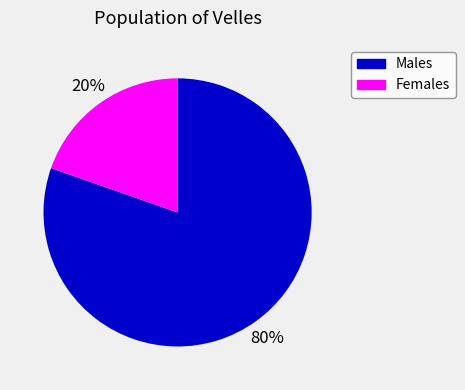

Rank the categories by value from lowest to highest.

Females, Males